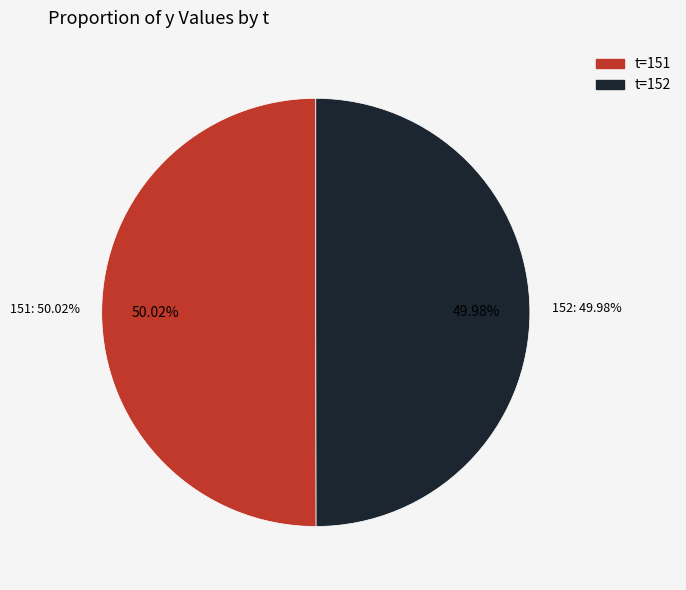

What is the ratio of the value at 151 to the value at 152?

1.0